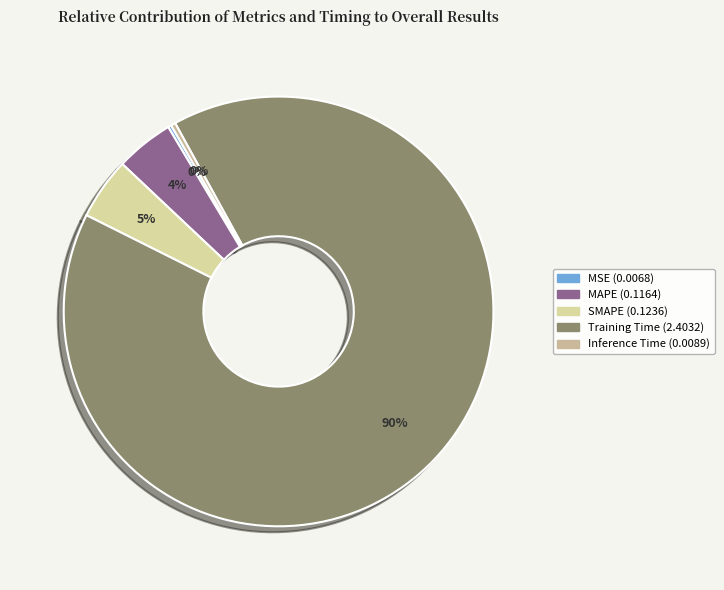

What is the change in value from SMAPE to Training Time?

+2.3